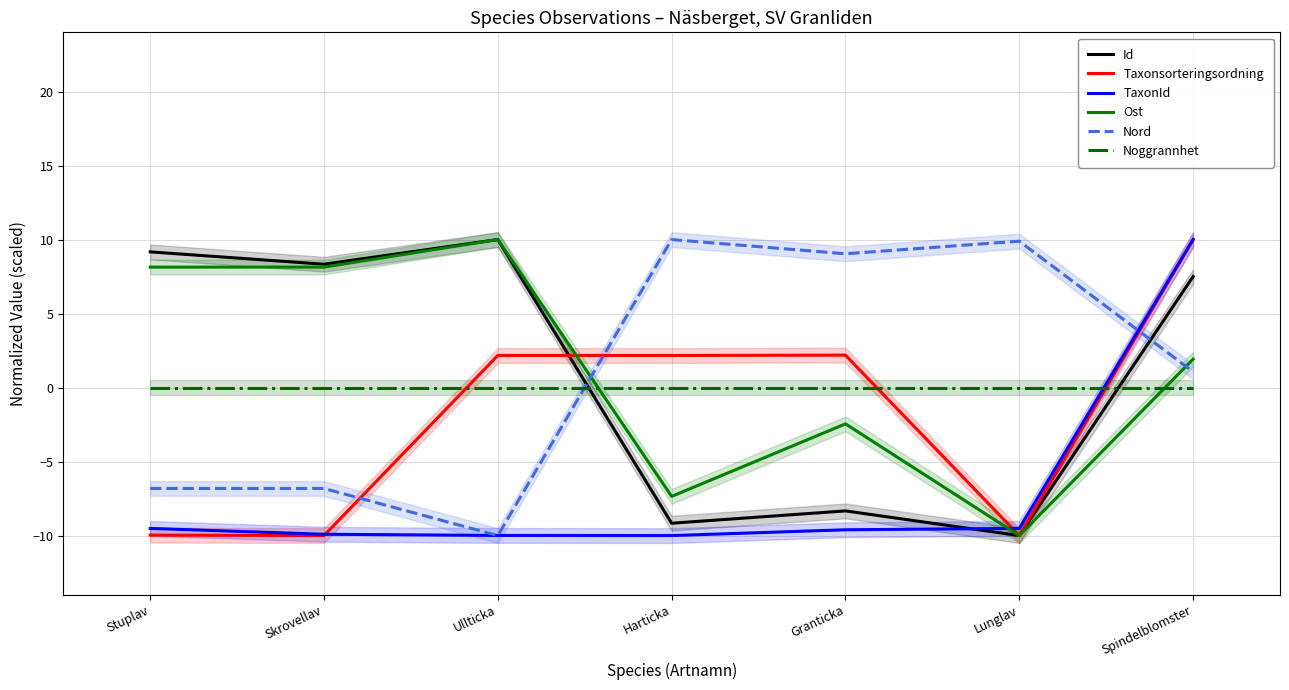

How many lines are shown in the chart?

6